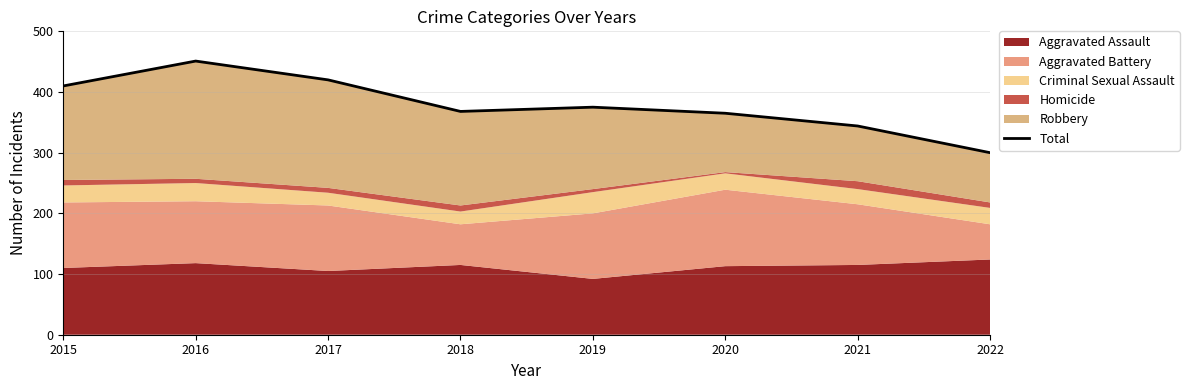

What is the sum of all values?

3033